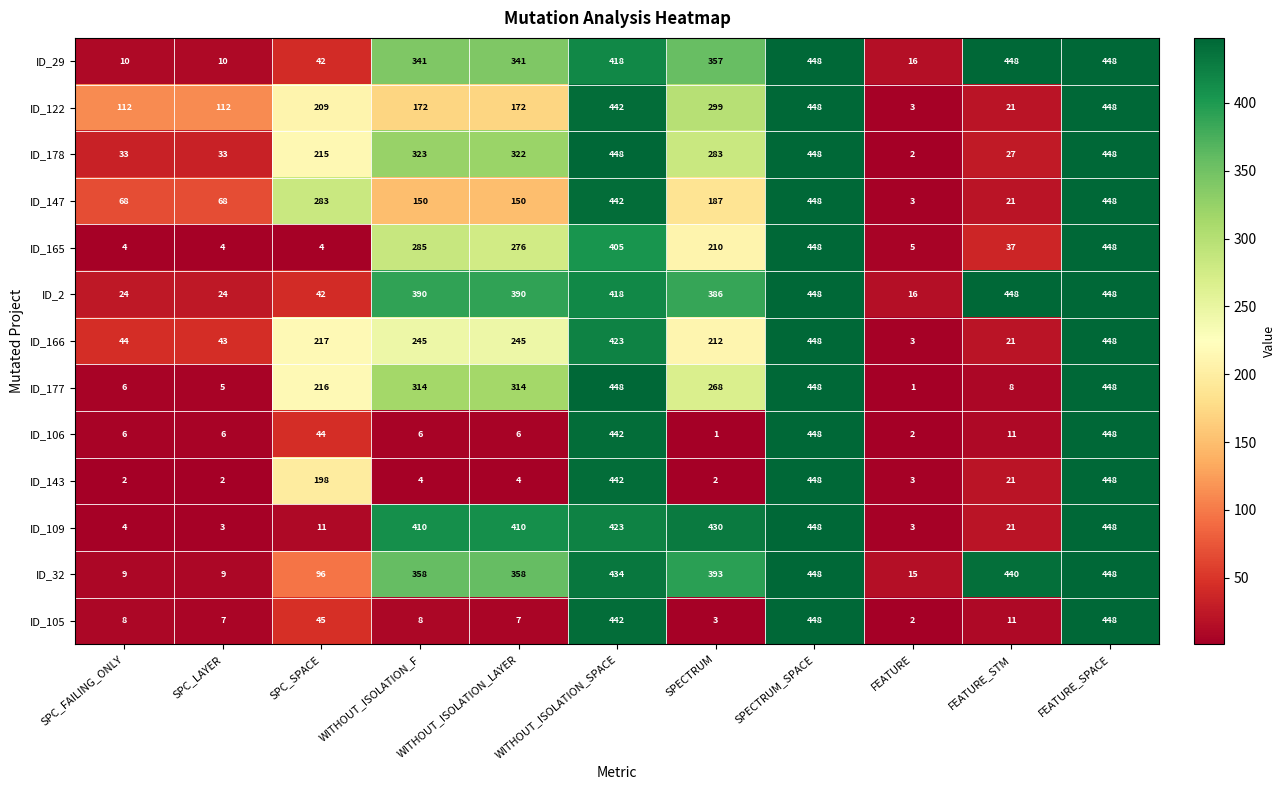

Count the number of categories in the chart.

11